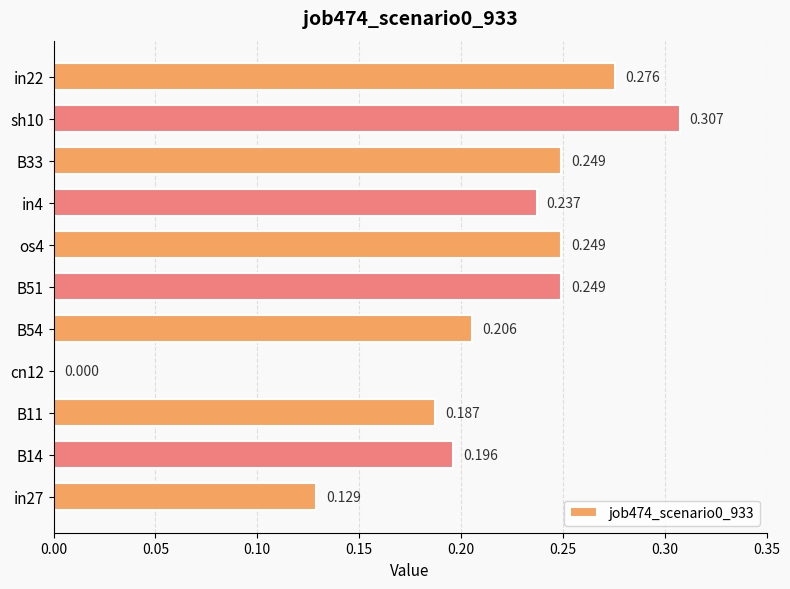

Count the number of values greater than 0.

10